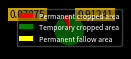

Combined, do Permanent cropped area and Permanent fallow area account for over 50%?

No